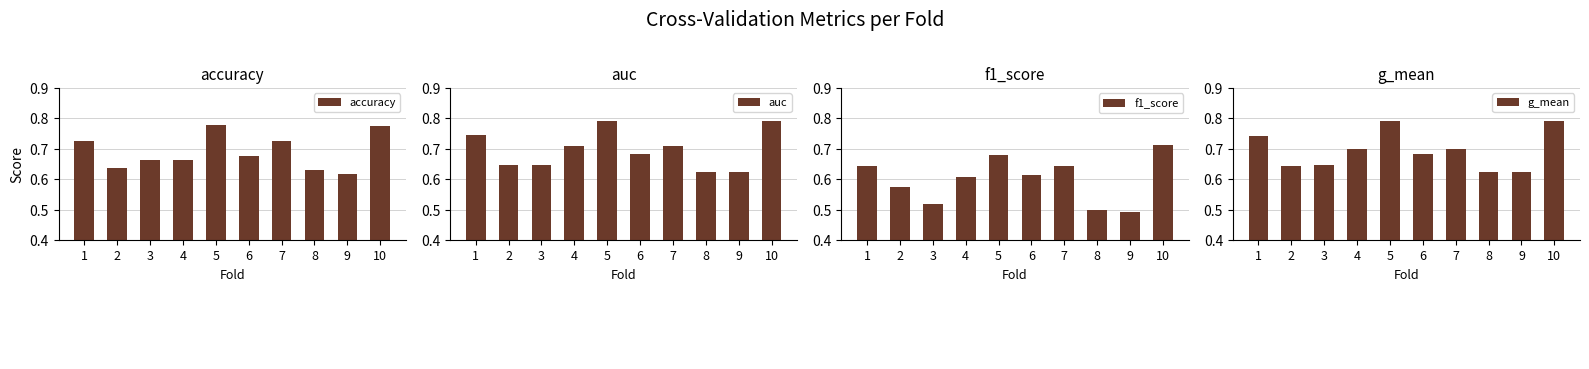

What is the sum of the g_mean values at 8 and 9?

1.2